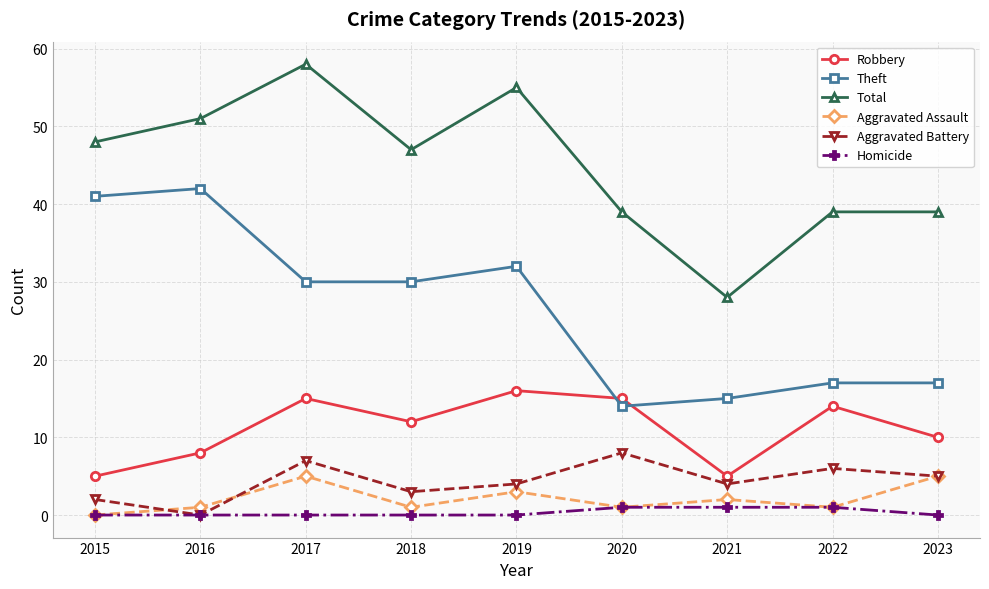

Rank the series by their maximum value, from highest to lowest.

Total, Theft, Robbery, Aggravated Battery, Aggravated Assault, Homicide